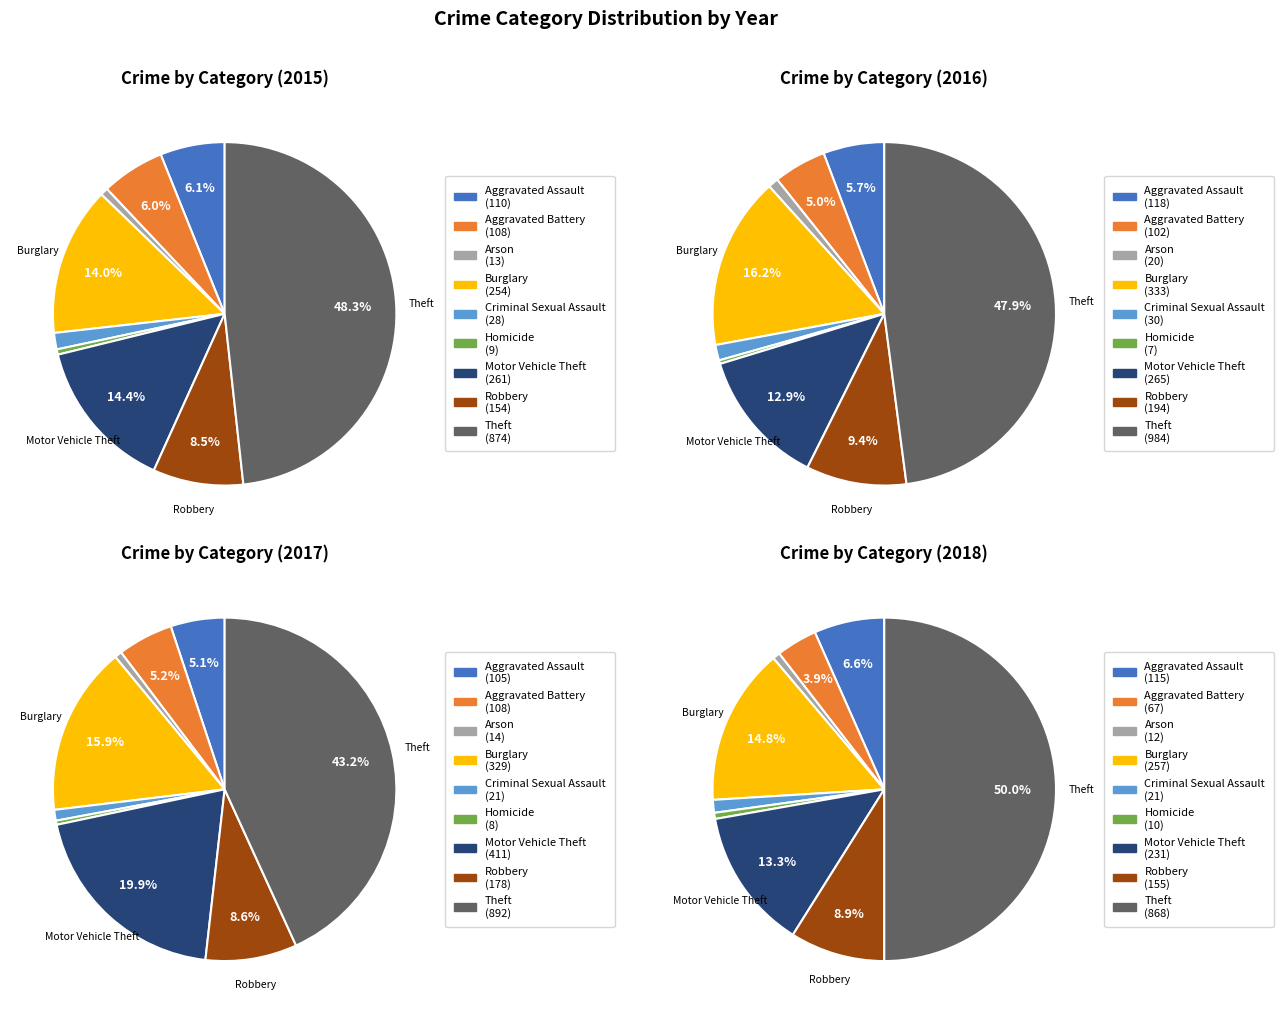

To the nearest percent, what is the combined percentage of Theft and Motor Vehicle Theft?

63%